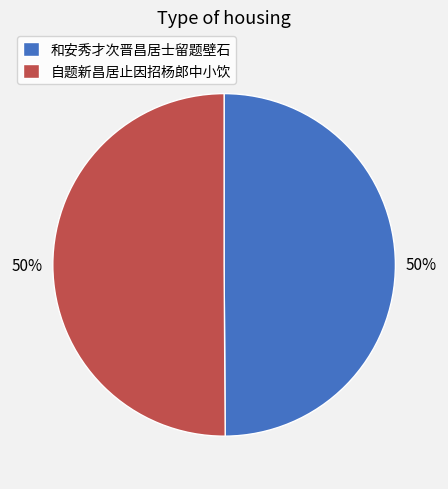

To the nearest percent, what portion does 自题新昌居止因招杨郎中小饮 represent?

50%